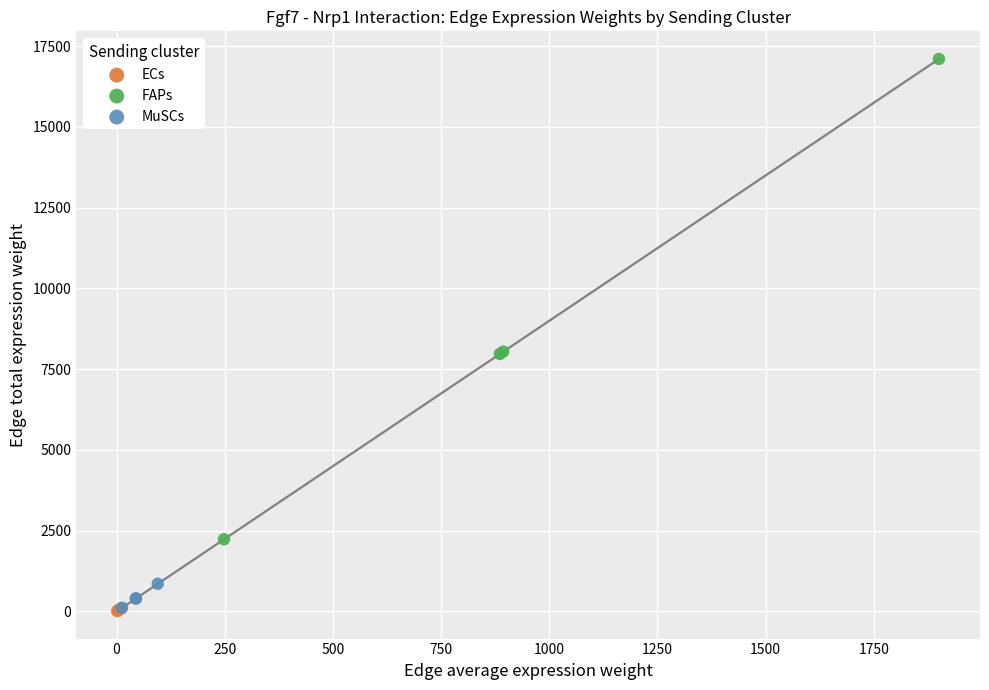

Which series contains the highest Y value?

FAPs